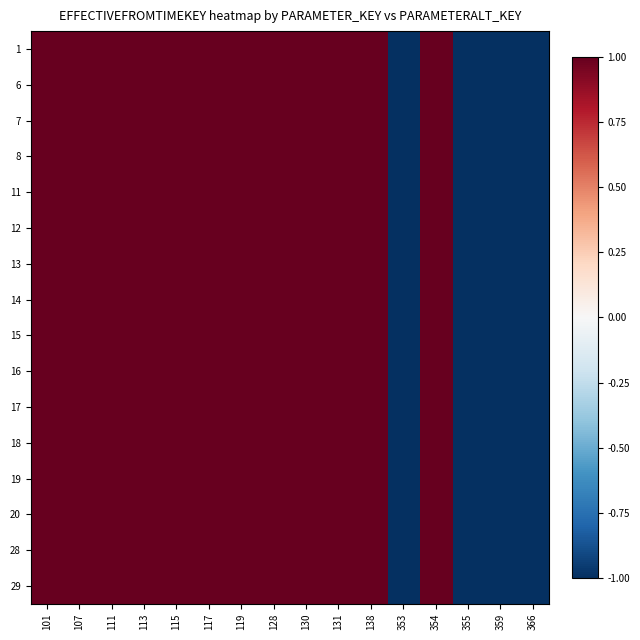

What is the total value across all series at 115?

16